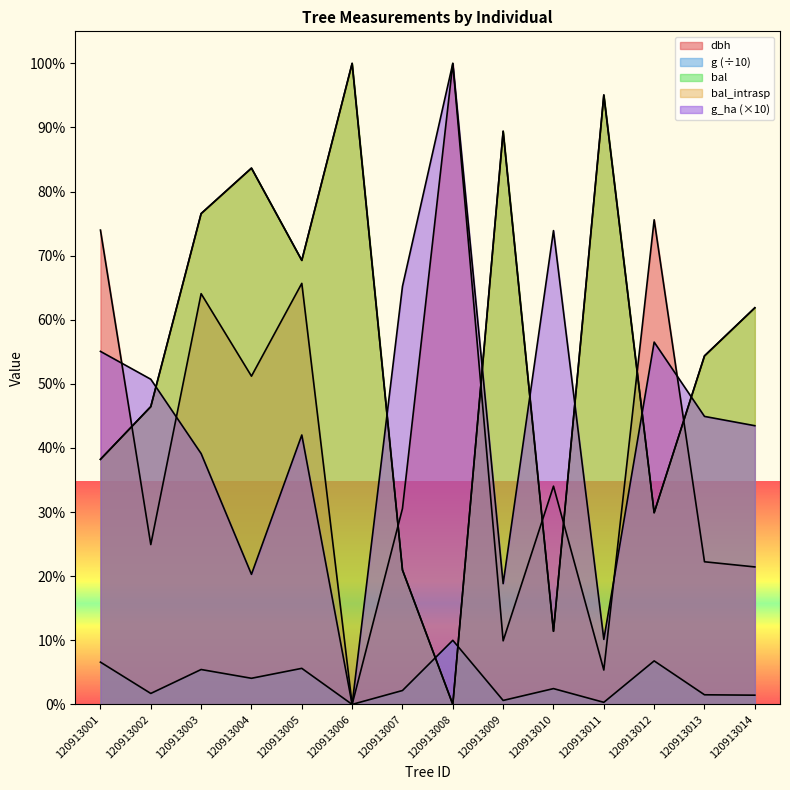

How many values in the dbh series are below 34?

7